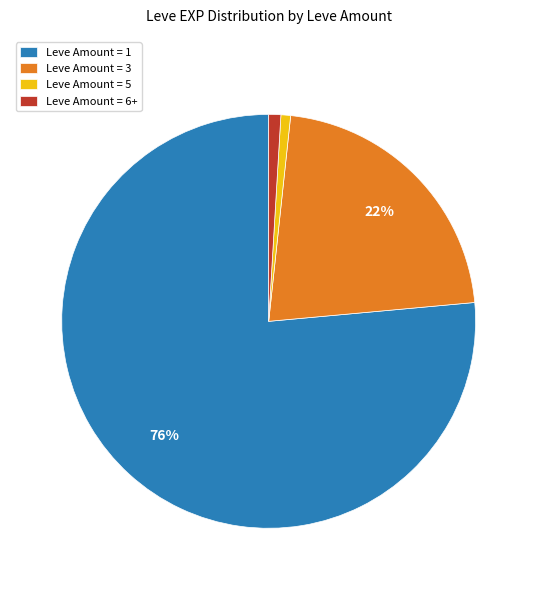

The Leve Amount = 1 slice represents 87% of the pie. True or false?

False